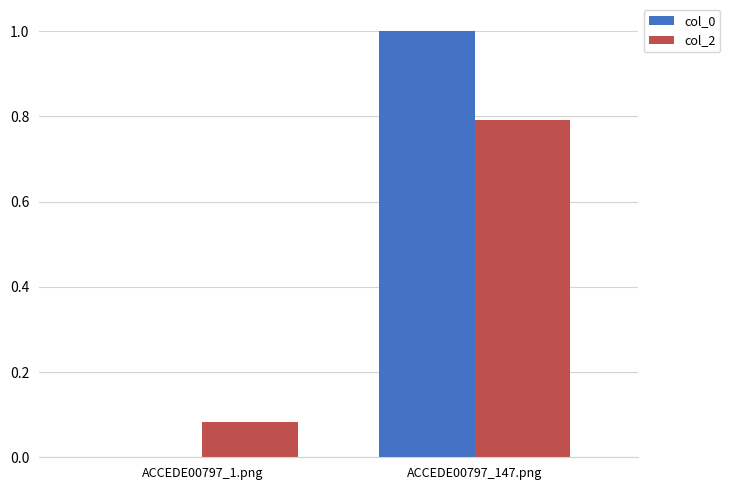

Which series changed the most between ACCEDE00797_1.png and ACCEDE00797_147.png?

col_0